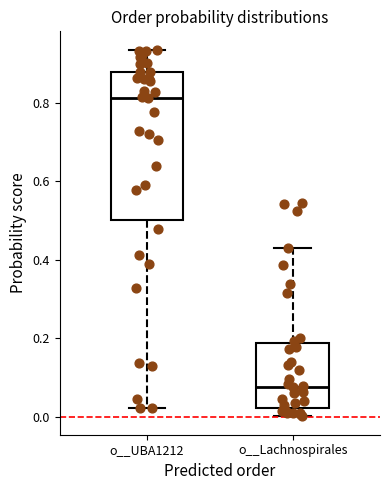

Where does the median line of the box for o__UBA1212 sit on the y-axis? The values are not printed on the chart, so give them approximately, as read against the axis.

0.82